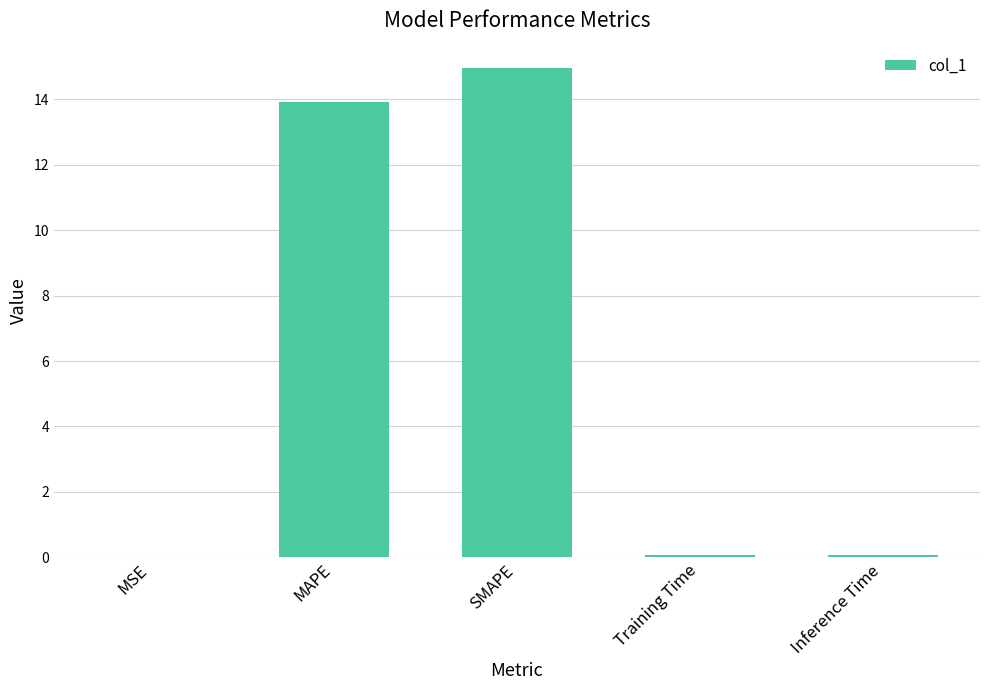

Between MAPE and MSE, which is larger?

MAPE